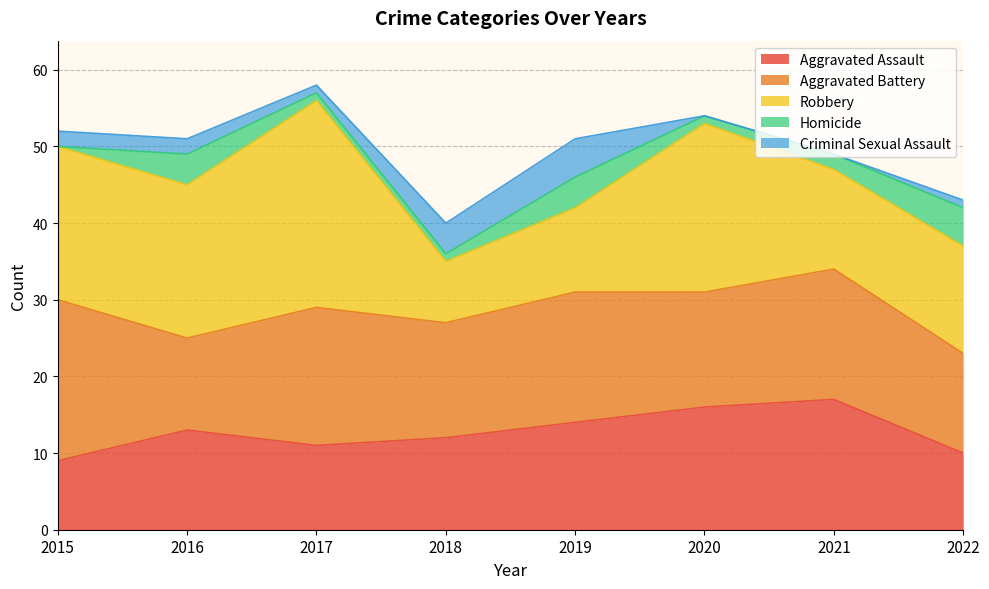

Between 2016 and 2020, which series saw the biggest shift?

Aggravated Assault